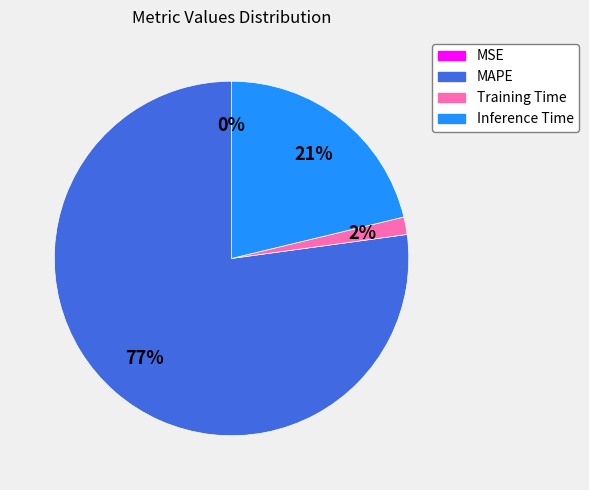

Does MAPE represent more than half of the total?

Yes